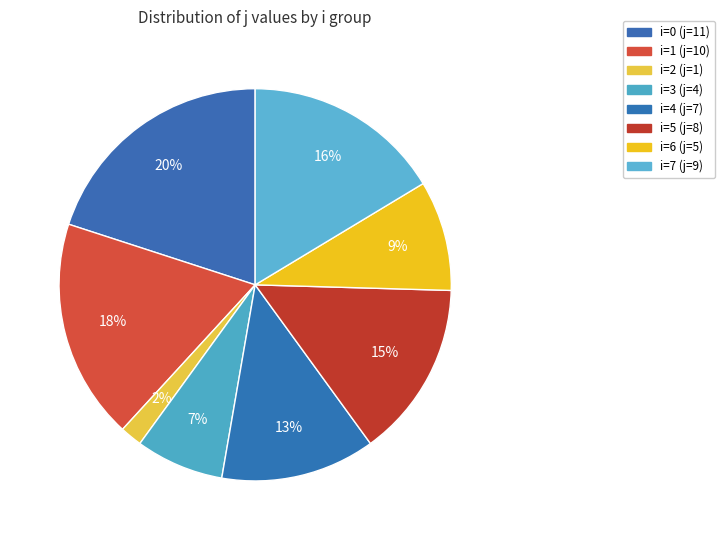

Is there a majority slice in this chart?

No